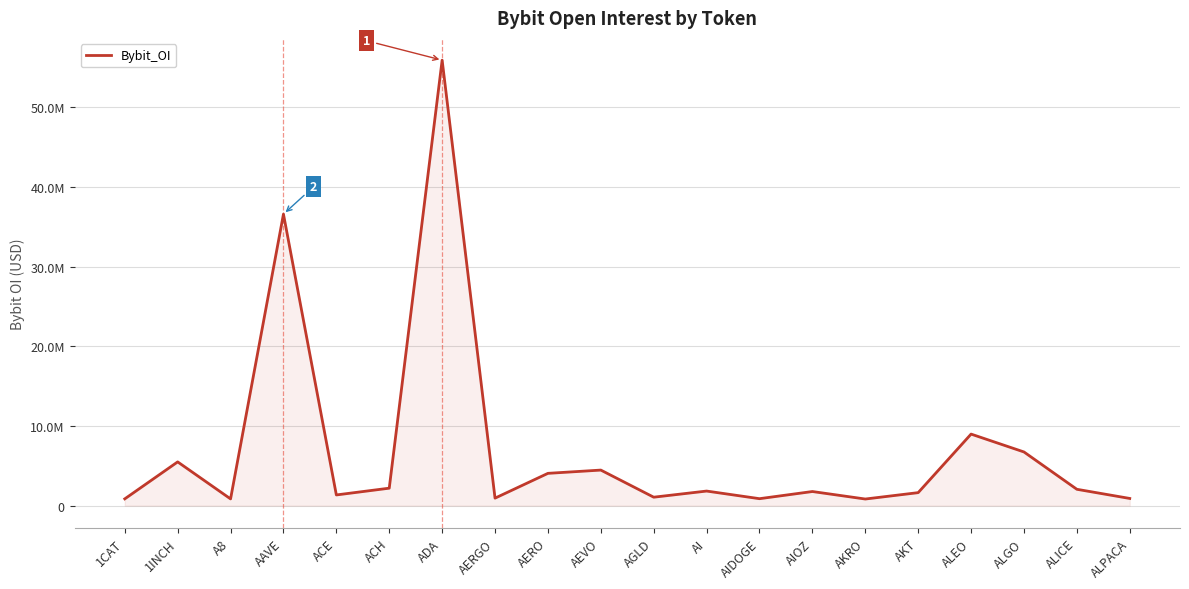

Reading right to left, transcribe all the data shown in this chart.

902320	2053088	6738237	8980386	1632167	830112	1771589	872827	1830318	1060610	4463110	4053661	941186	55919188	2192333	1341944	36592976	845648	5491443	851212